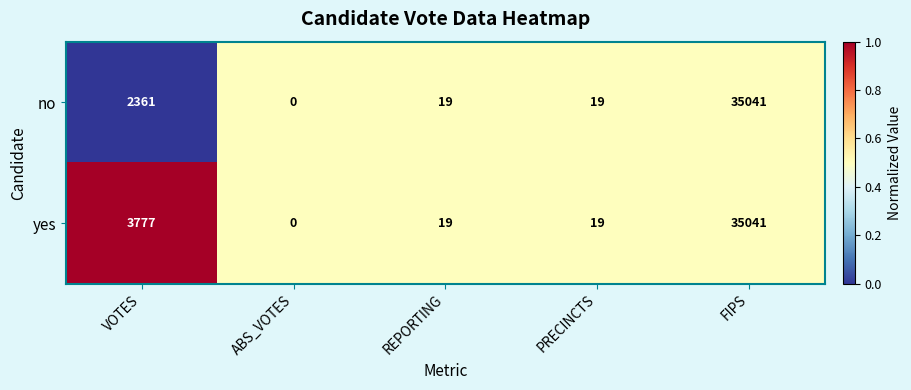

Rank the series by their average value, from lowest to highest.

no, yes